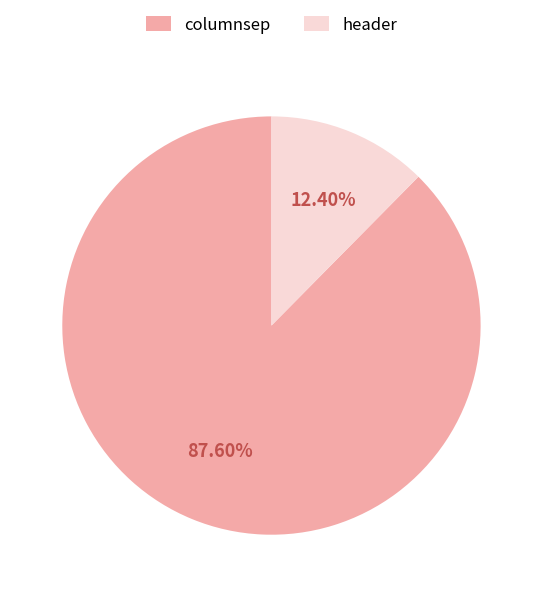

Count the number of slices in the pie.

2